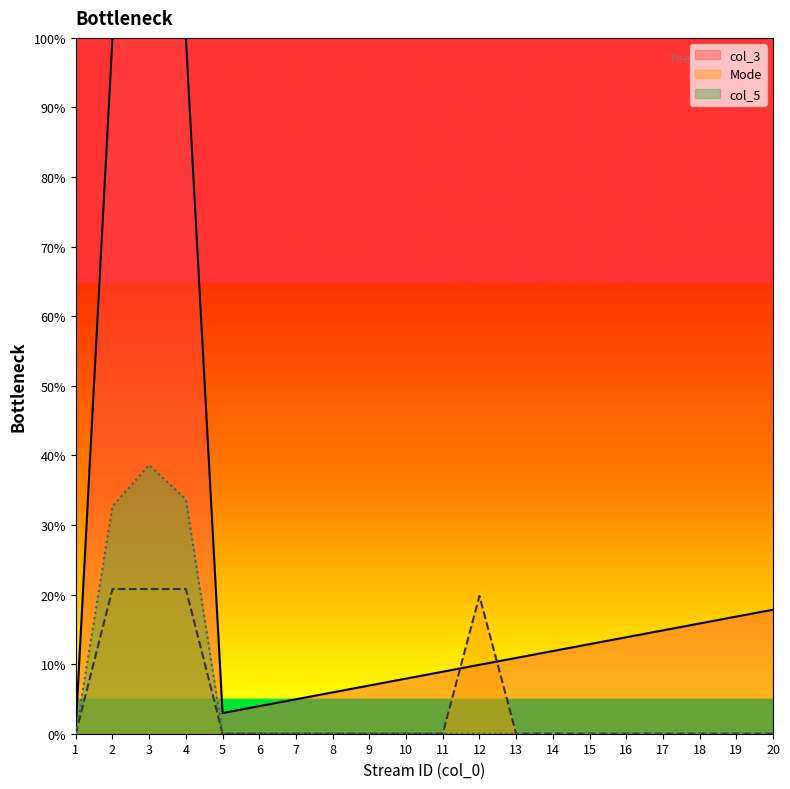

True or false: col_3 and col_5 intersect in this chart.

False